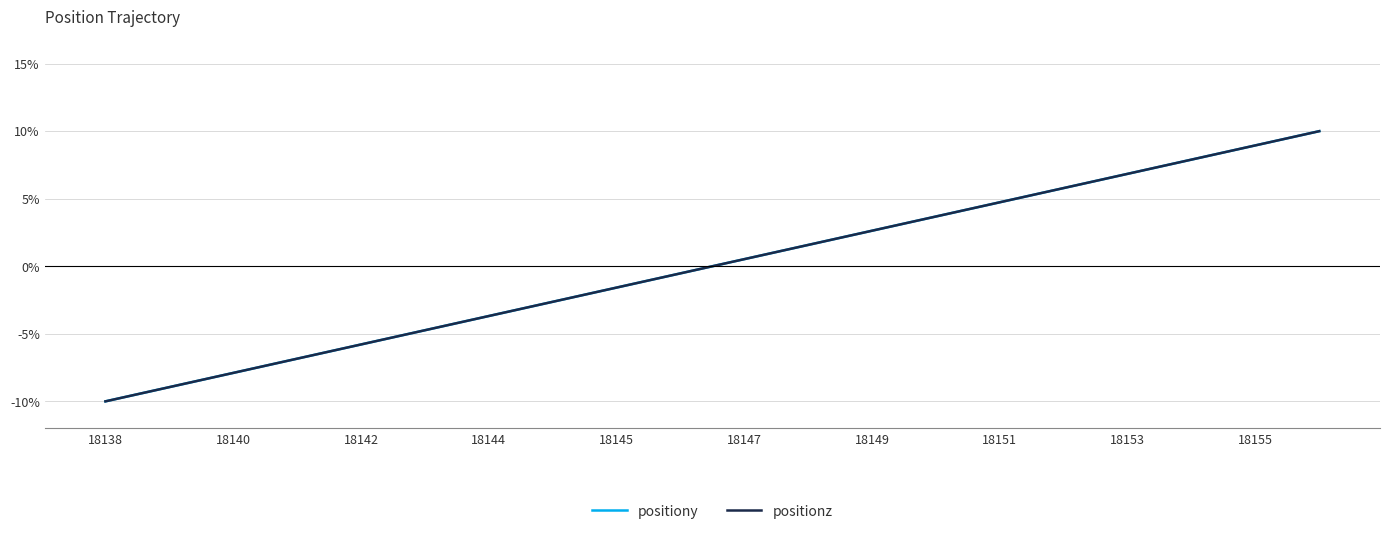

What is the value of the positionz point at the 9th from the left?

-1.6